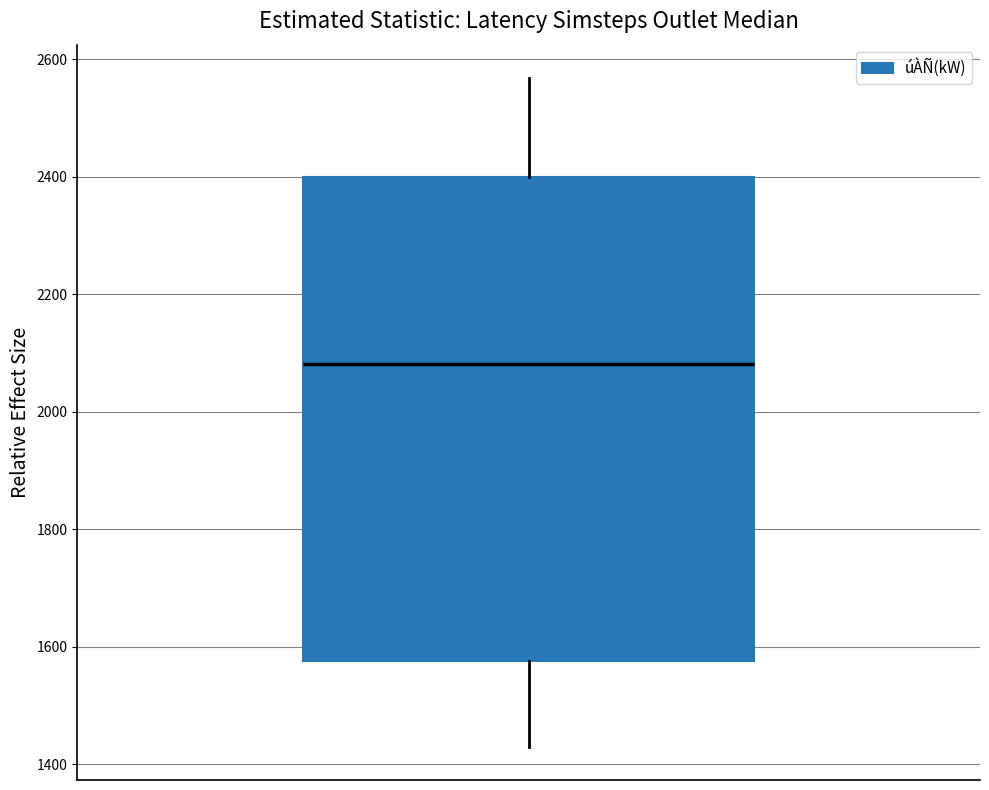

Where does the median line of the box sit on the y-axis? The values are not printed on the chart, so give them approximately, as read against the axis.

2080